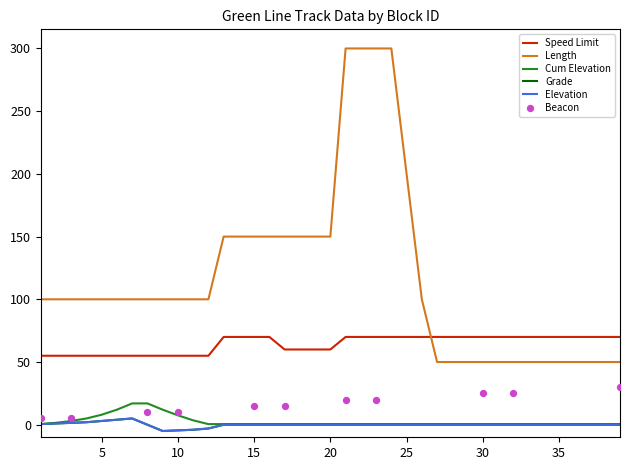

Which series has the largest total across all categories?

Length